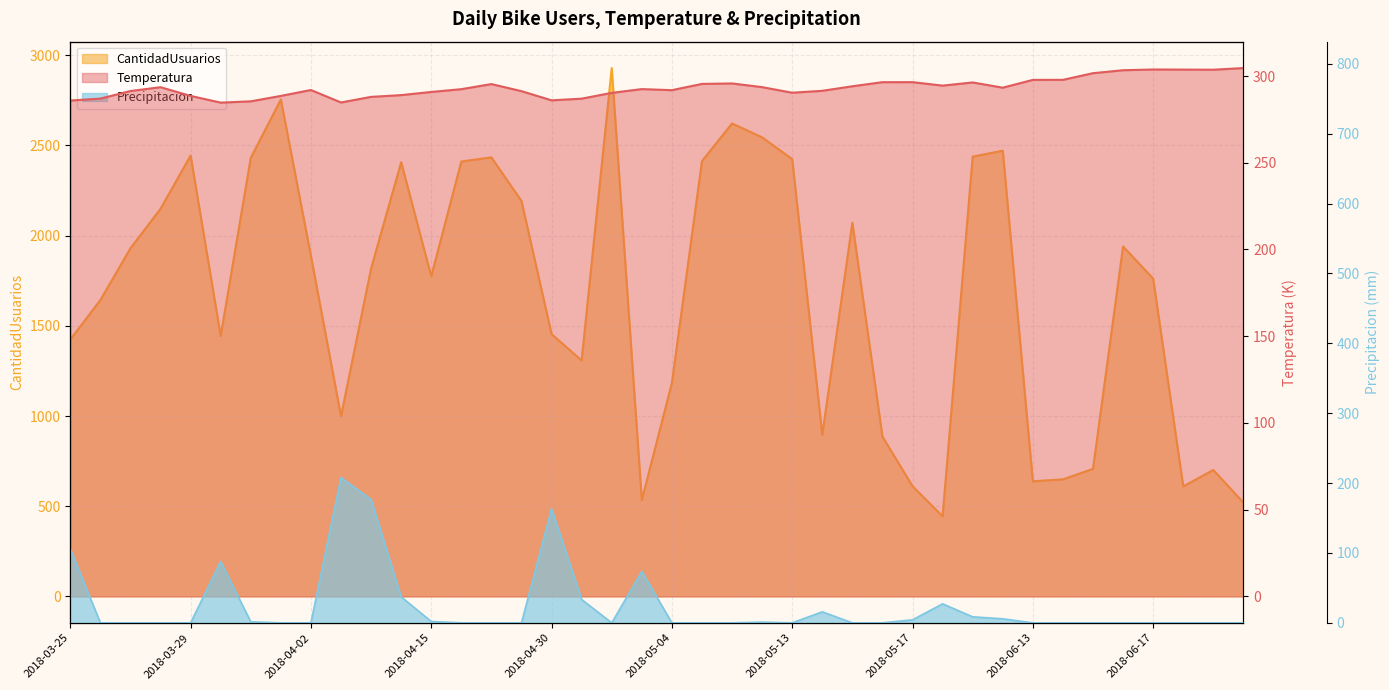

At which label does CantidadUsuarios first exceed 1818?

2018-03-27